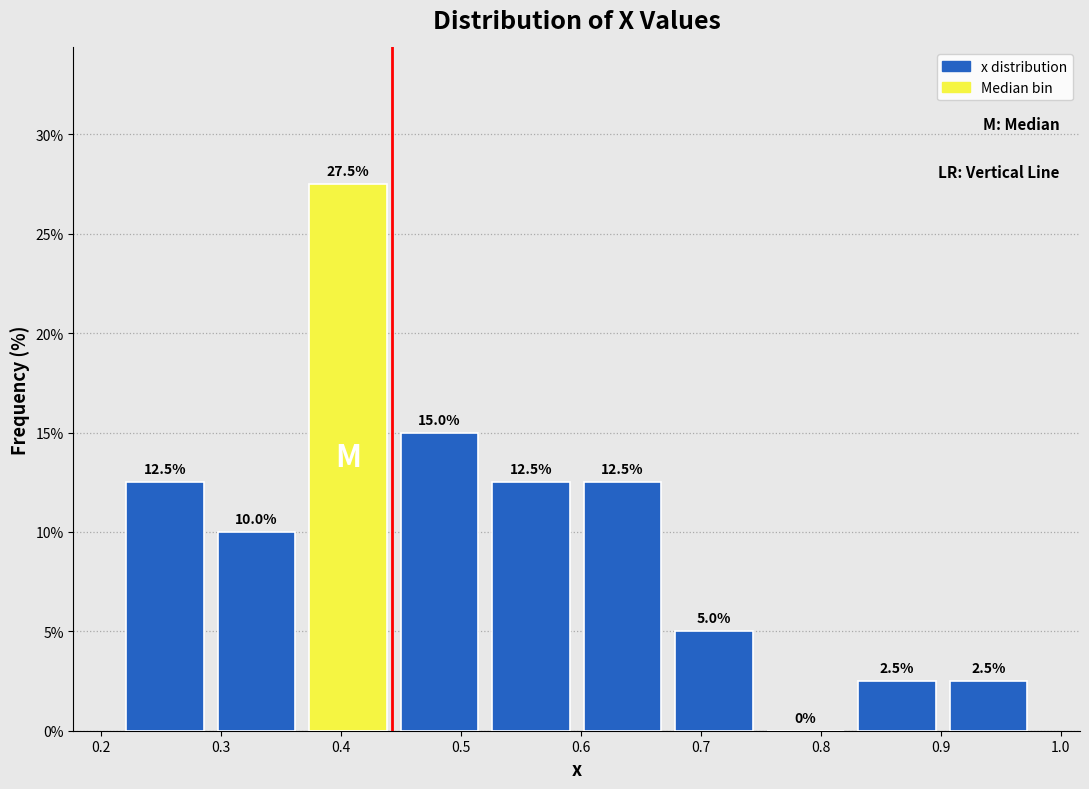

Which range on the x-axis has the tallest bar?

0.37 to 0.44